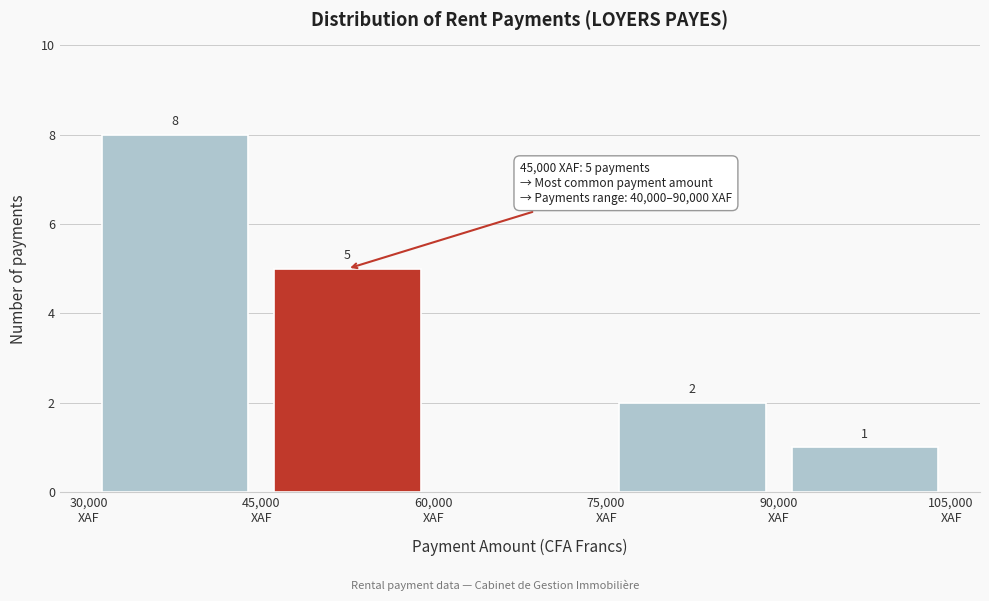

Which range on the x-axis has the tallest bar?

30000 to 45000